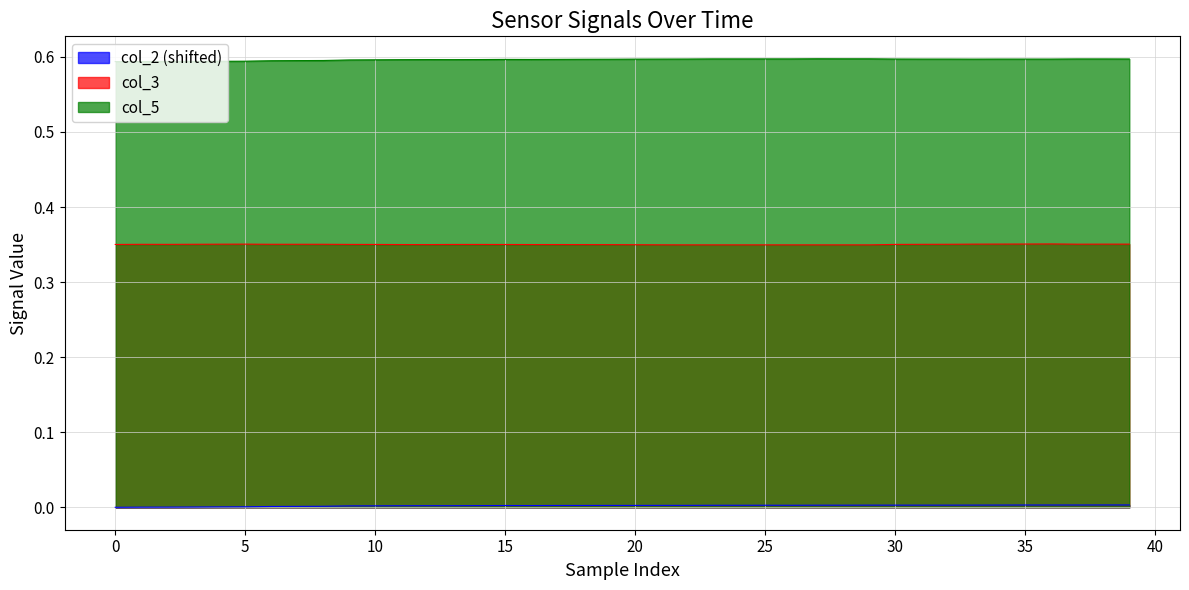

Rank the series by their average value, from lowest to highest.

col_2 (shifted), col_3, col_5